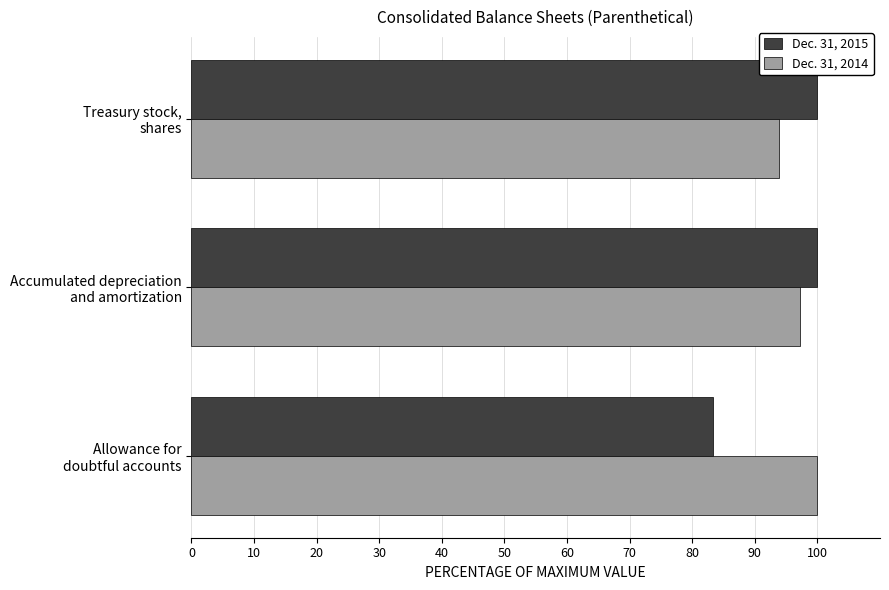

At which category is the sum across all series the highest?

Accumulated depreciation
and amortization